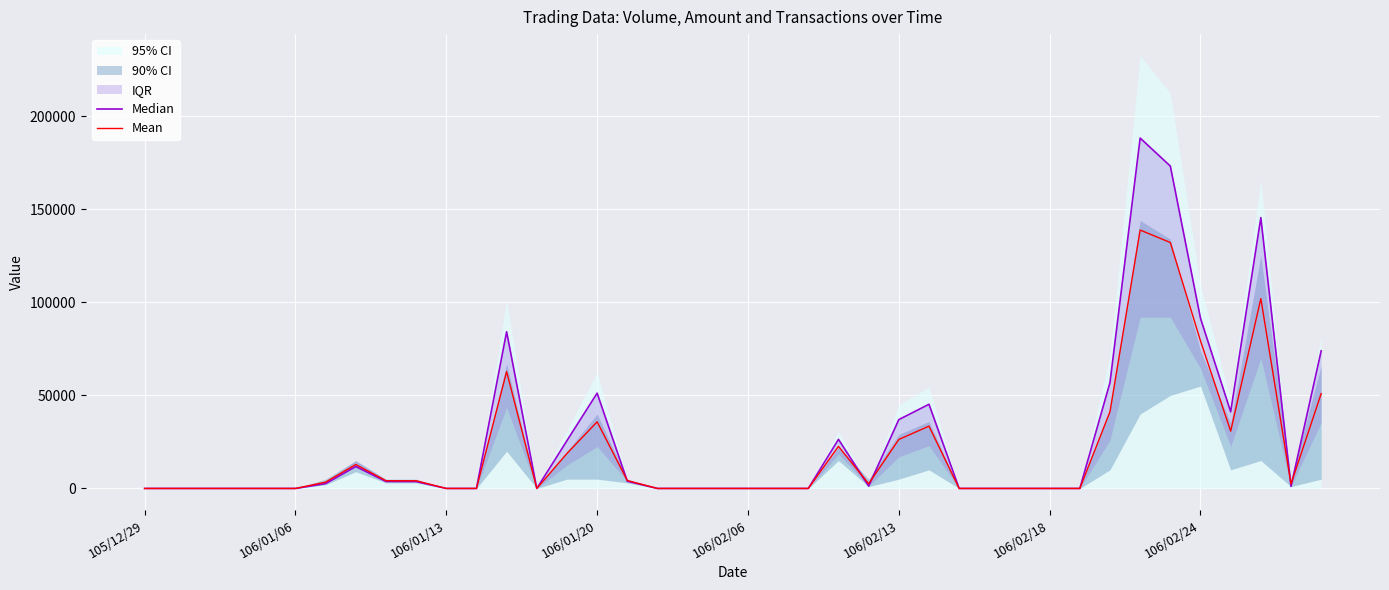

What is the average value of the Median series?

26702.8